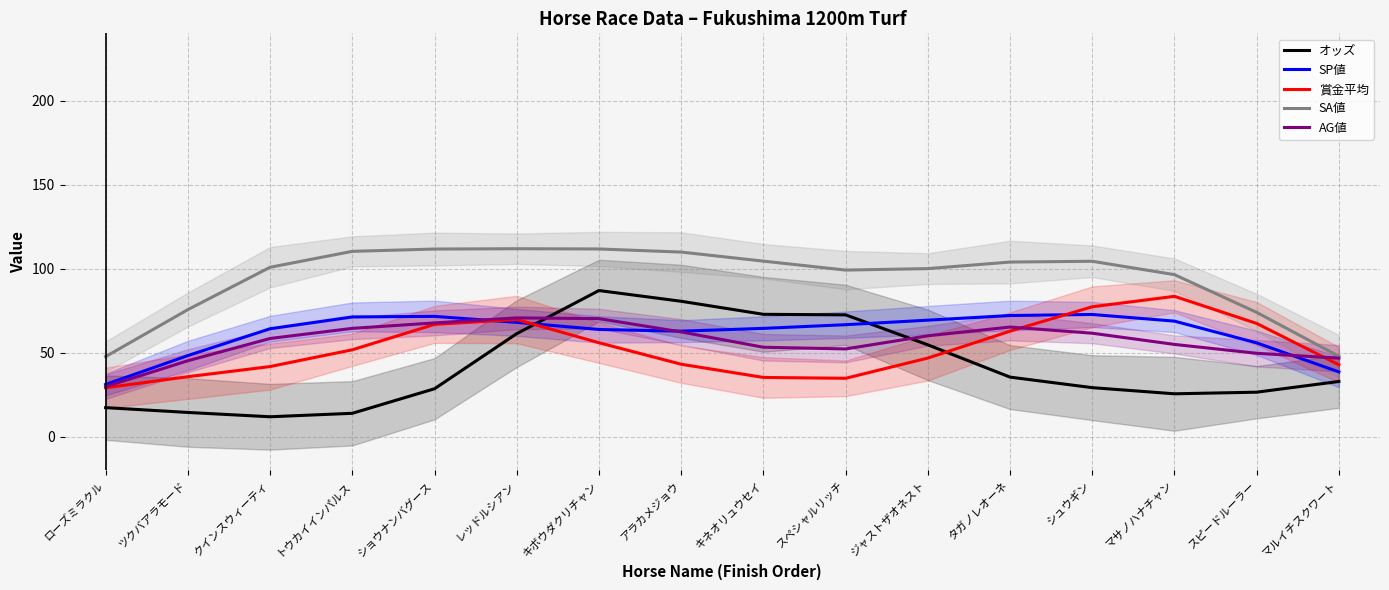

What is the smallest value displayed?

11.9